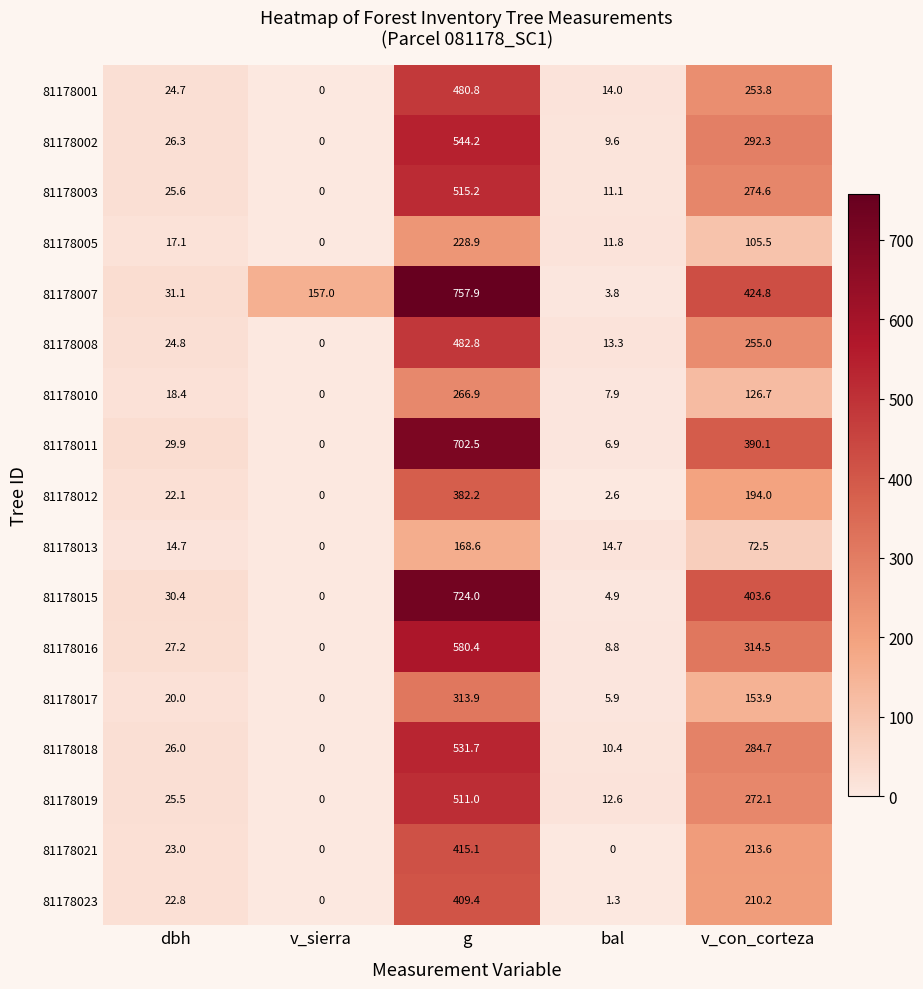

What is the spread (max minus min) of values at v_sierra?

157.0